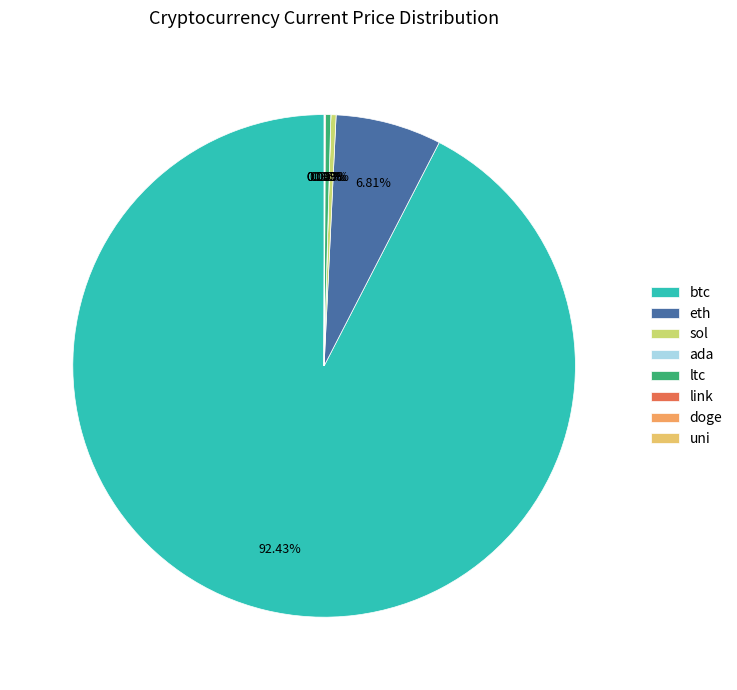

What is the ratio of the value at ada to the value at link?

0.1